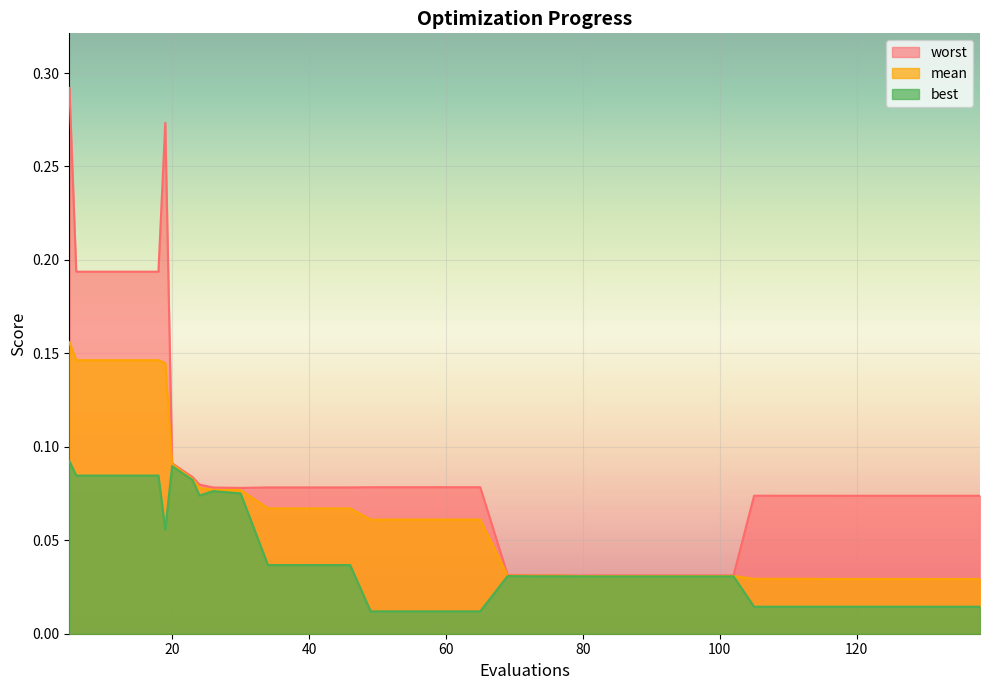

What is the difference between the second highest and minimum values in the mean series?

0.1